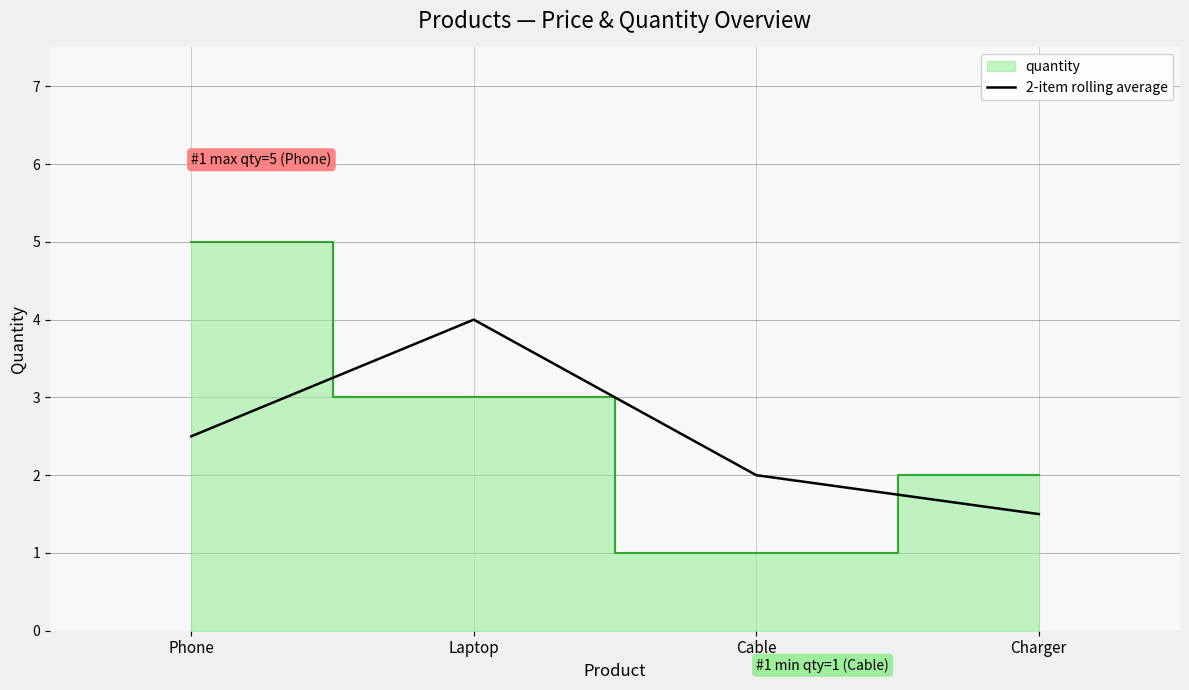

At which label does 2-item rolling average reach its minimum?

Charger